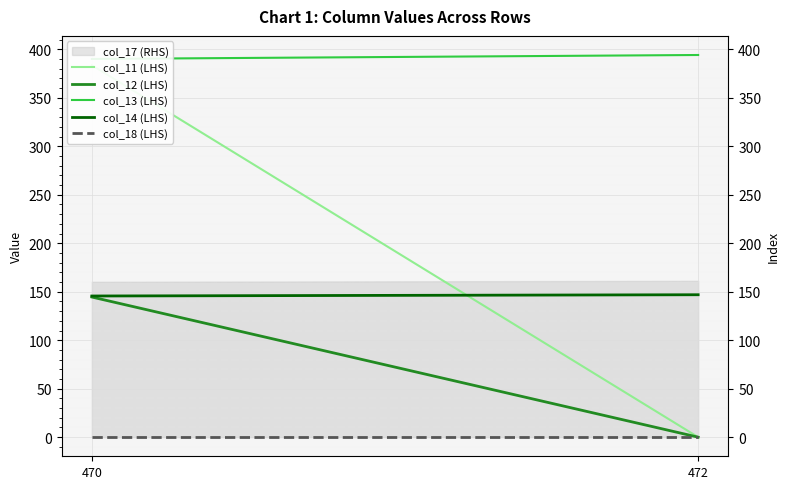

How many values in the col_12 (LHS) series are below 144?

1